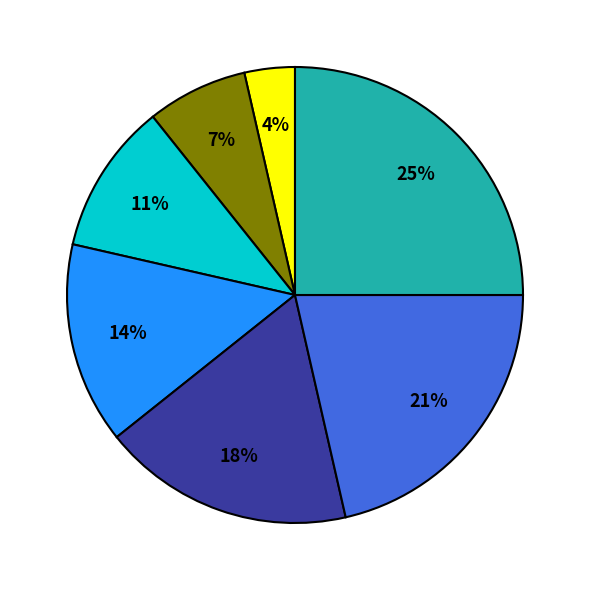

Does any single category account for the majority?

No